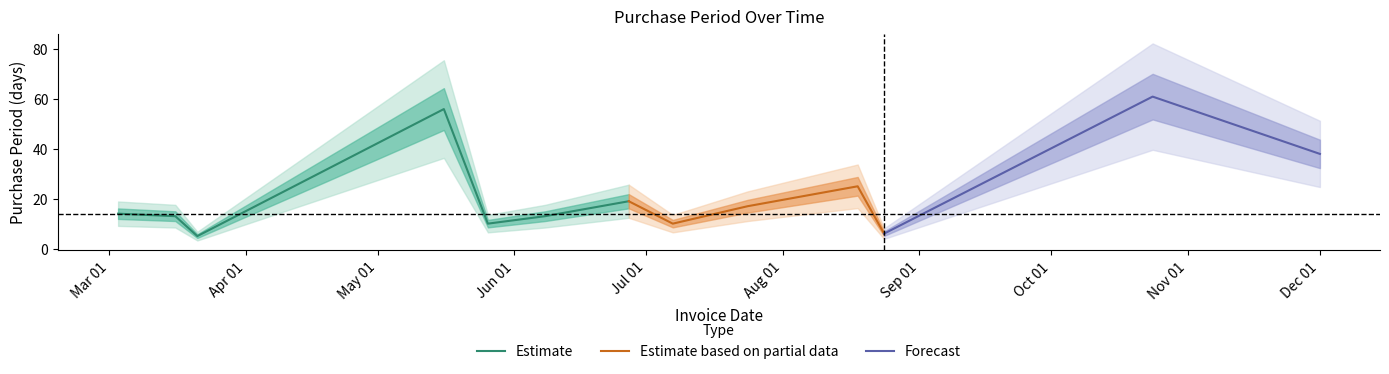

Reading right to left, what are all the values shown in this chart?

2017-12-01=38	2017-10-24=61	2017-08-24=6	2017-08-18=25	2017-07-24=17	2017-07-07=10	2017-06-27=19	2017-06-08=13	2017-05-26=10	2017-05-16=56	2017-03-21=5	2017-03-16=13	2017-03-03=14